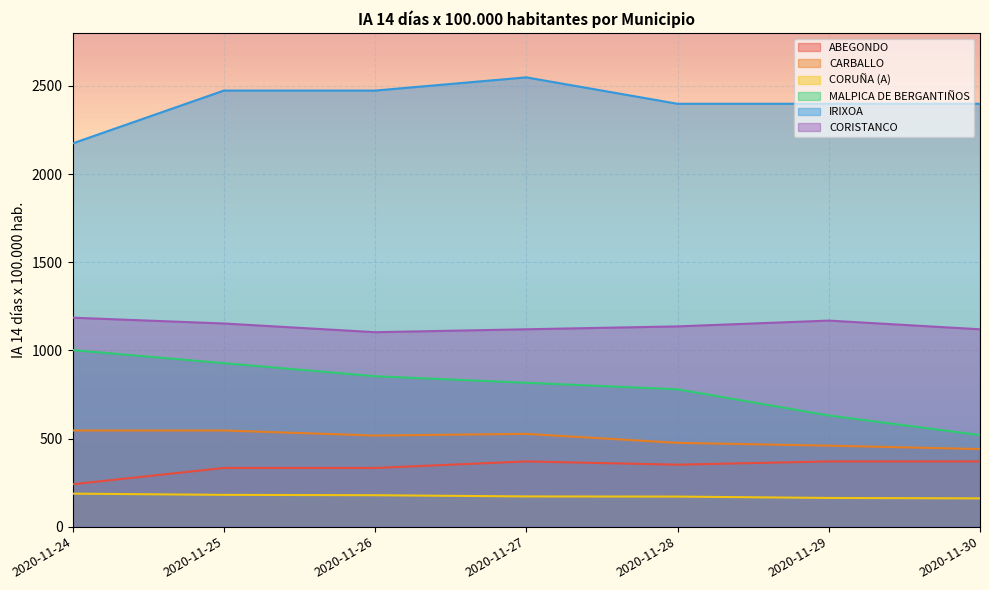

How many data points in ABEGONDO are less than 351?

3